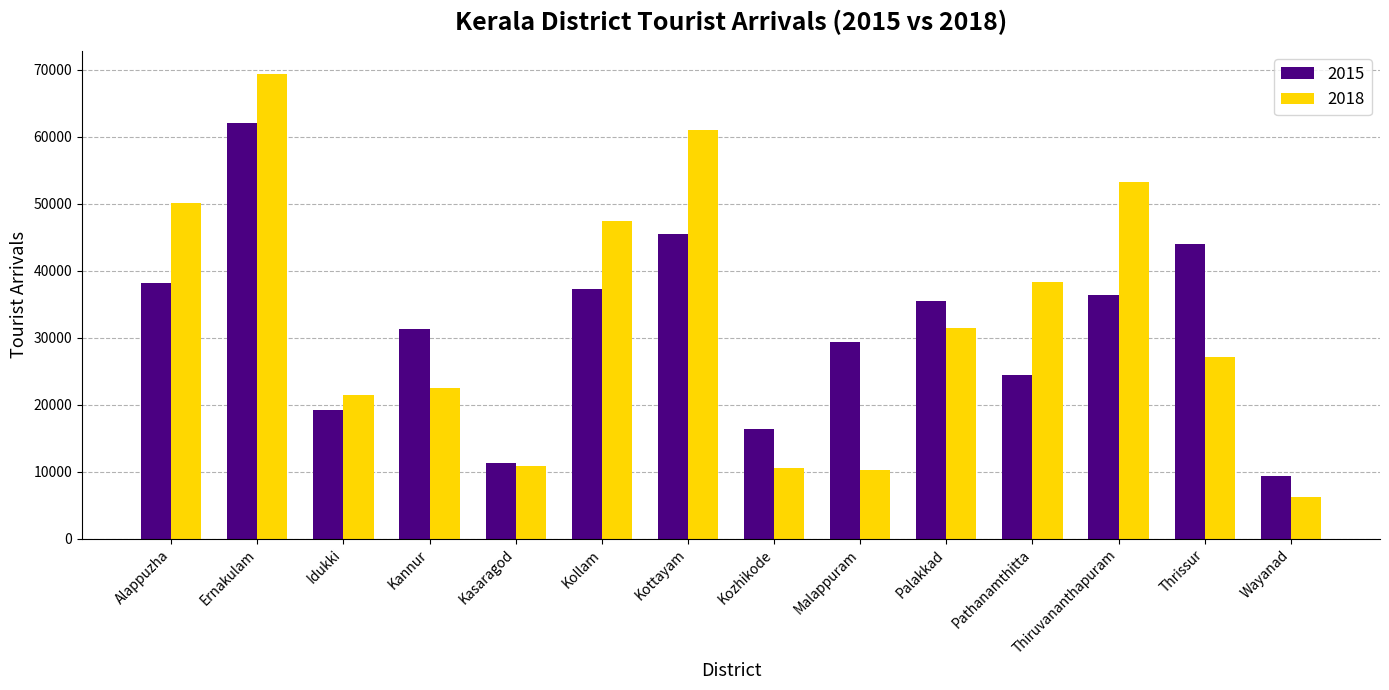

At how many categories does at least one series exceed 20343?

11